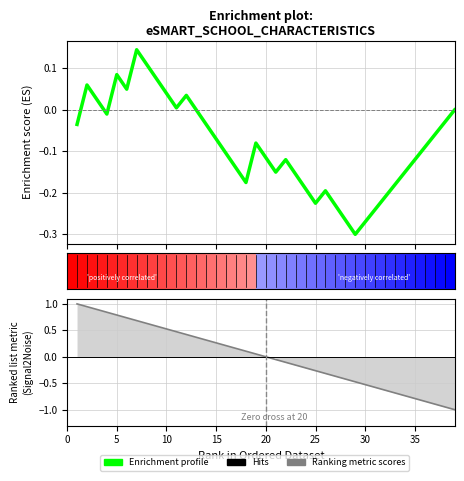

At how many categories does at least one series exceed 0?

19